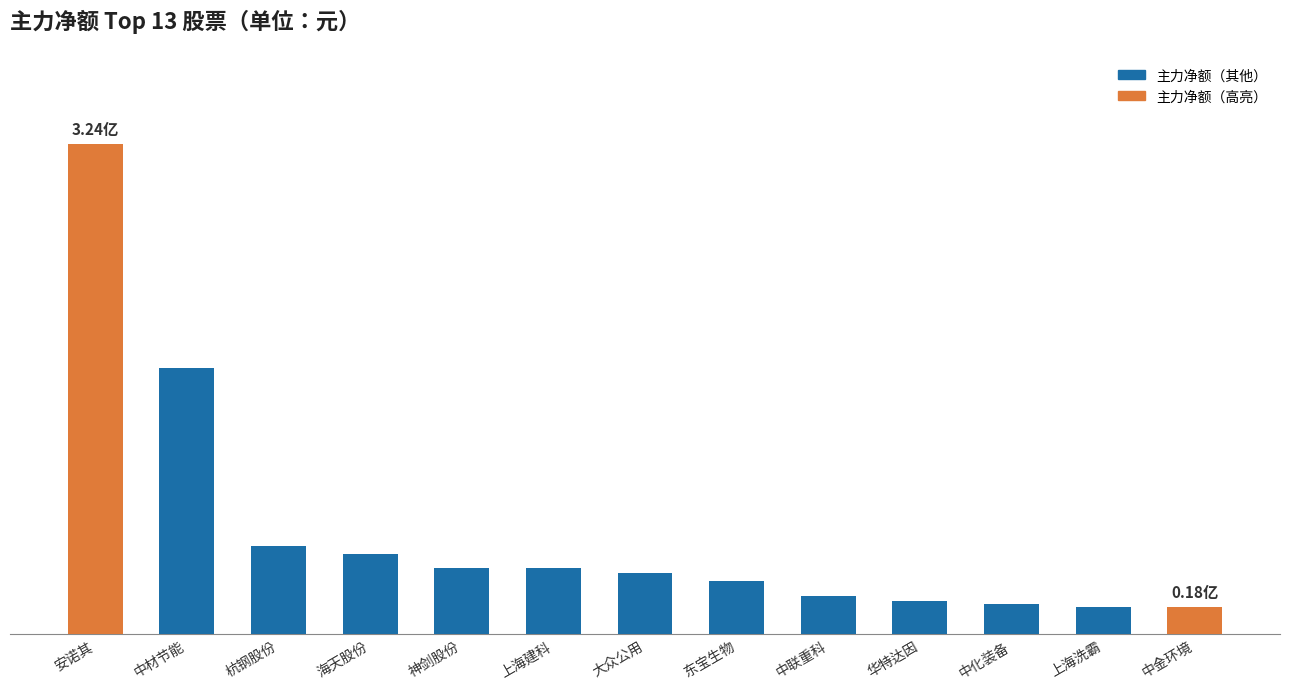

Where does the data first go above 40313812?

安诺其